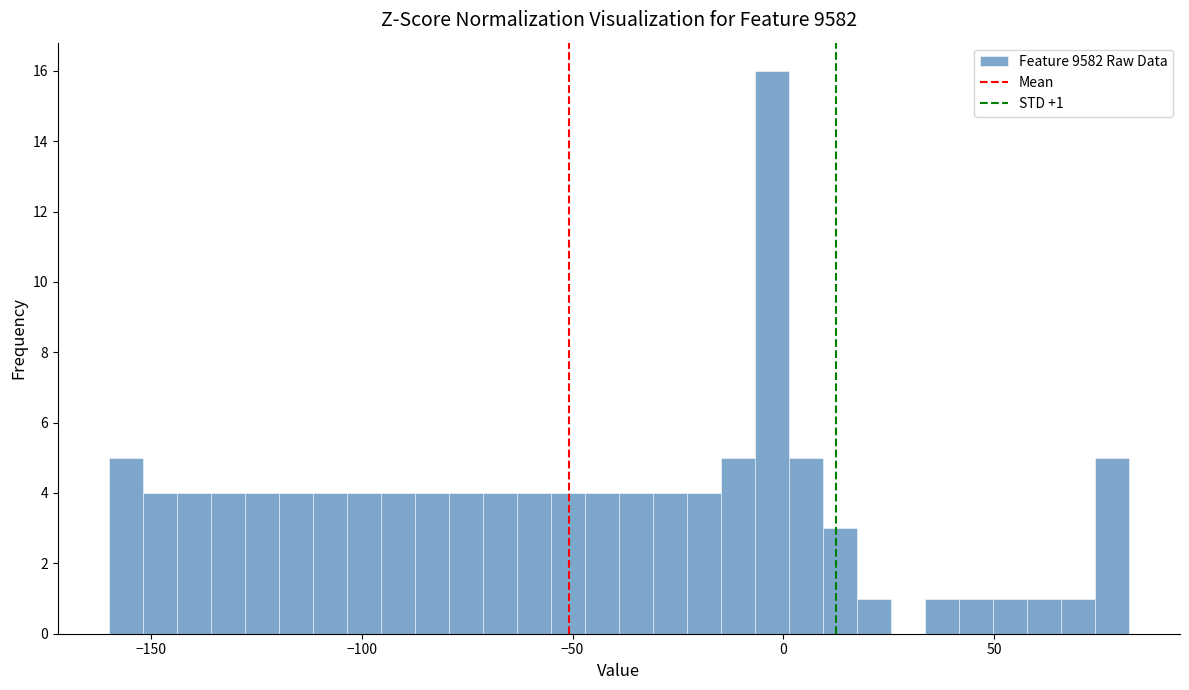

Read against the x-axis, roughly where is the centre of the tallest bar?

-5